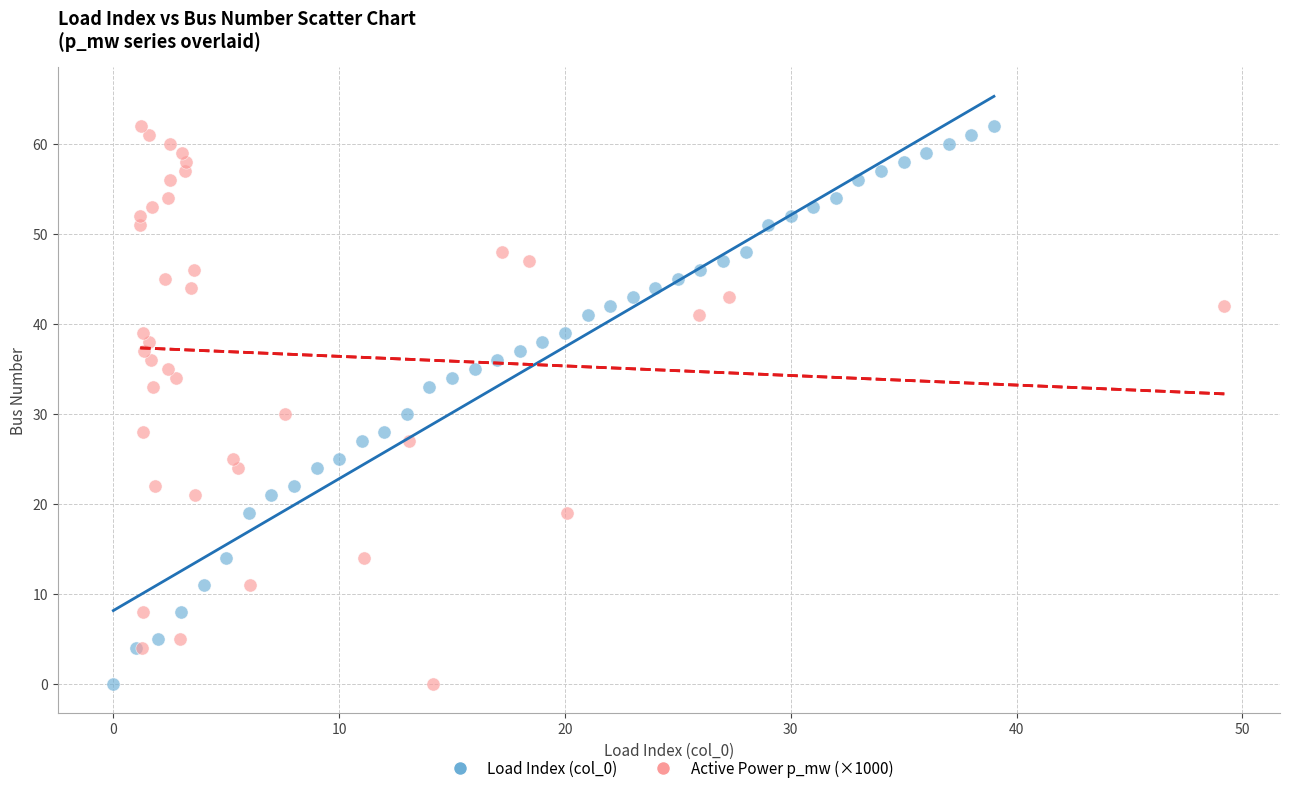

What are all the series names shown in the legend?

Load Index (col_0), Active Power p_mw (×1000)